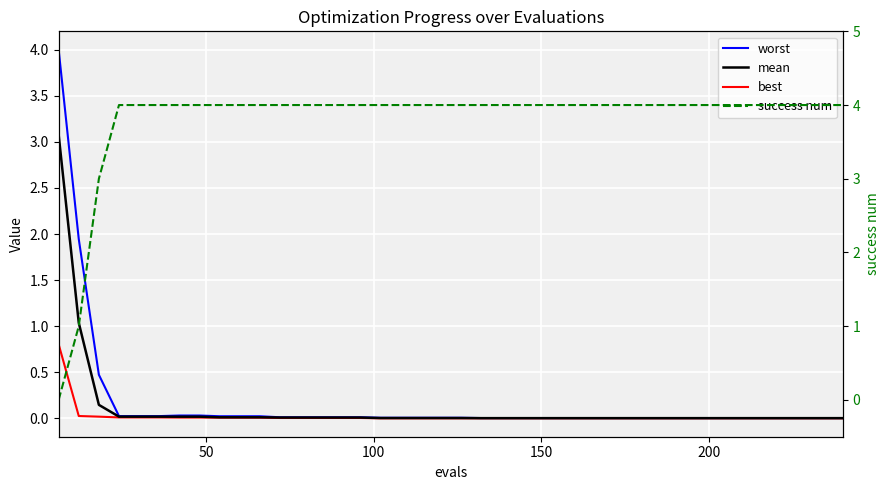

True or false: worst and best cross at least once.

False